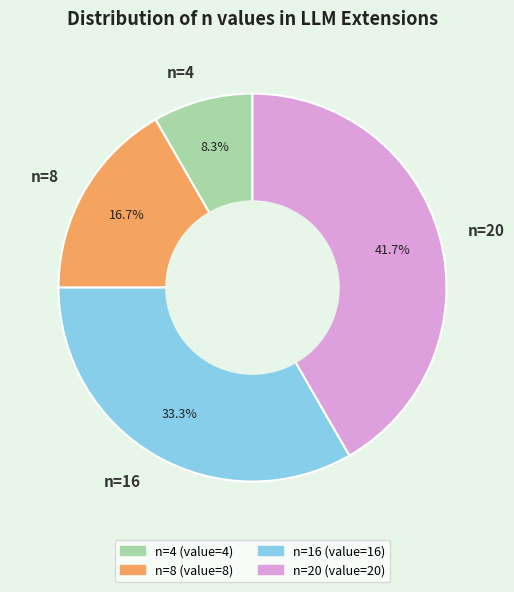

Between n=20 and n=16, which is larger?

n=20